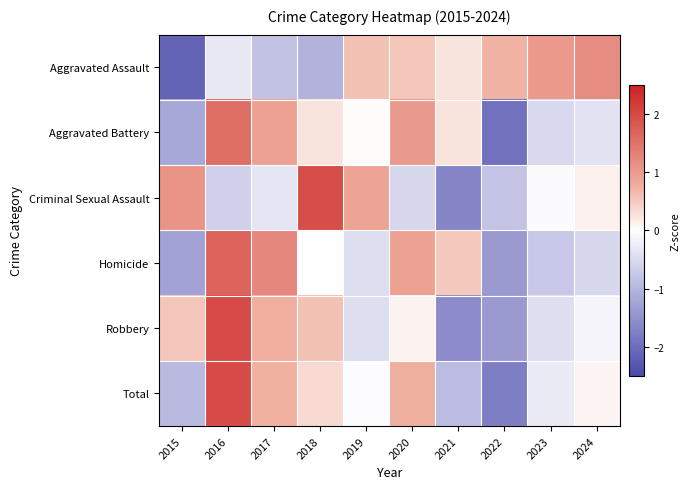

Which has a higher value, 2018 or 2019?

2019